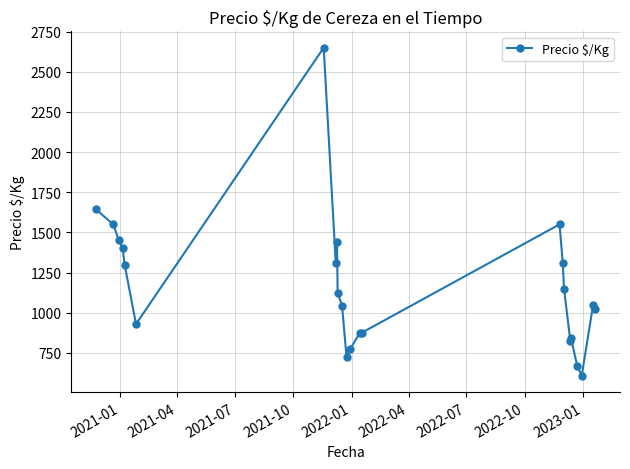

How many series are shown in this chart?

1